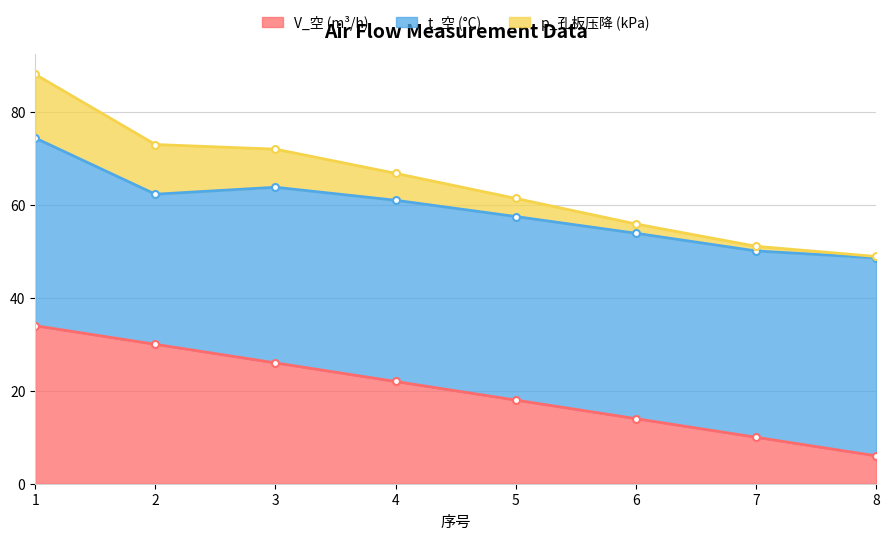

True or false: p_孔板压降 (kPa) has a value of 89.3 at 7.

False